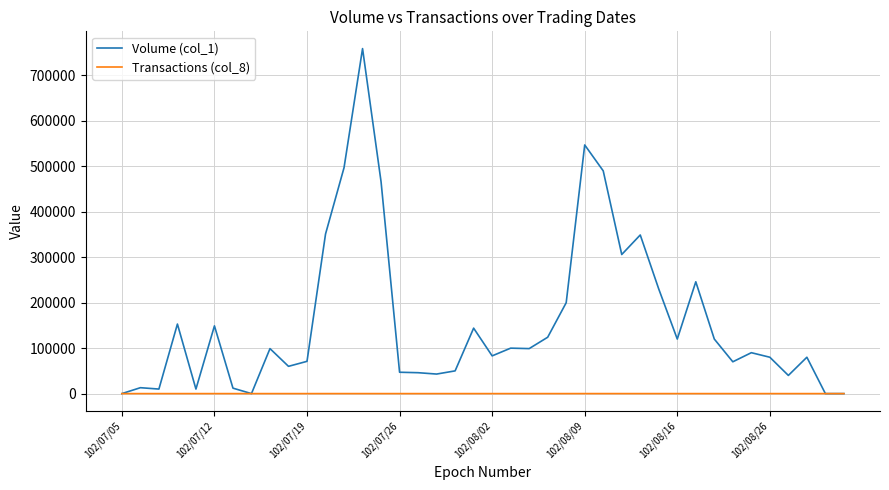

What is the greatest value displayed?

759000